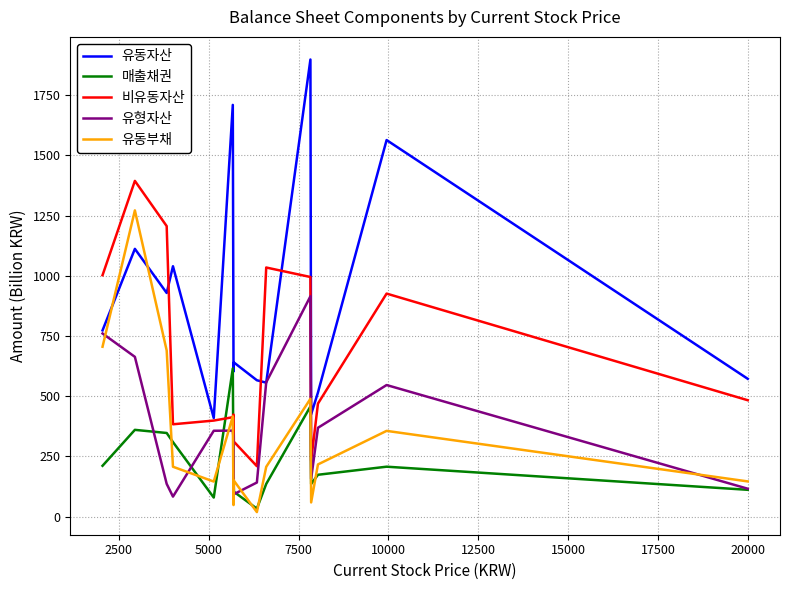

What is the sum of all 비유동자산 values?

9881.5